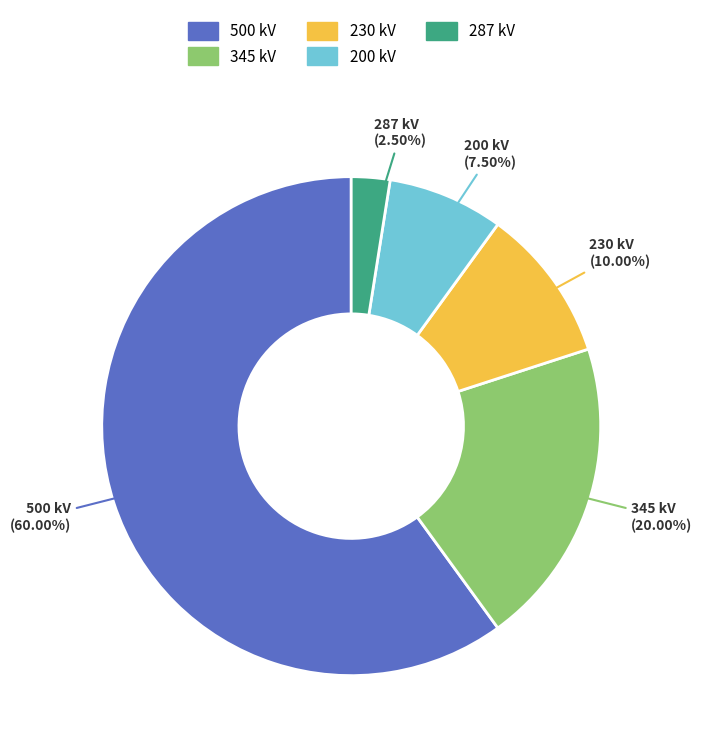

Which has a higher value, 287 kV or 230 kV?

230 kV